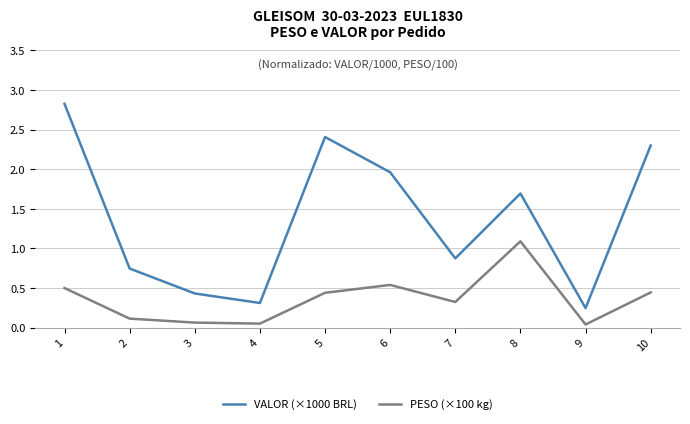

In PESO (×100 kg), how many points are lower than both neighbors (excluding endpoints)?

3